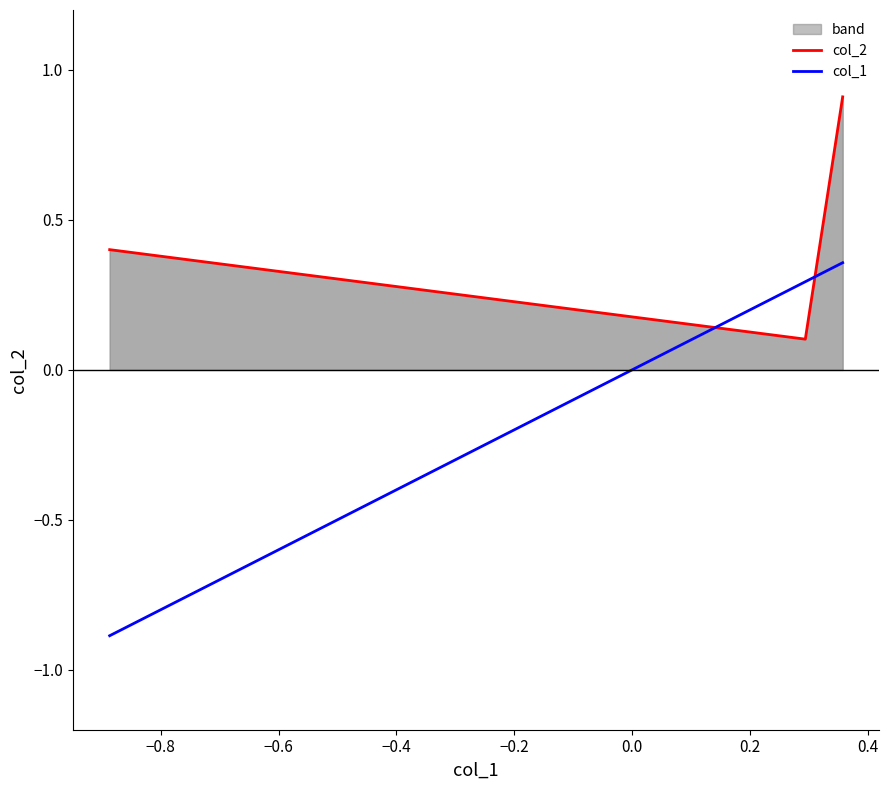

At how many categories does at least one series exceed 0?

3